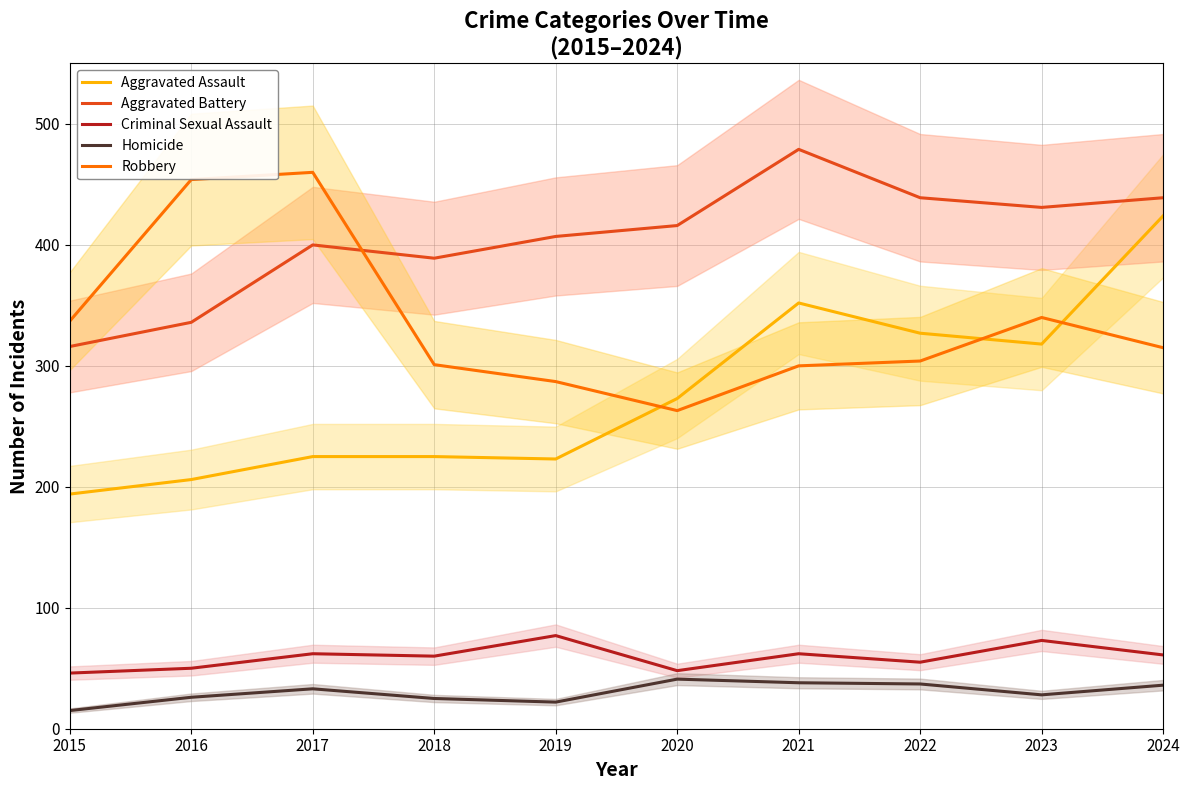

Where does the Homicide series first go above 33?

2020